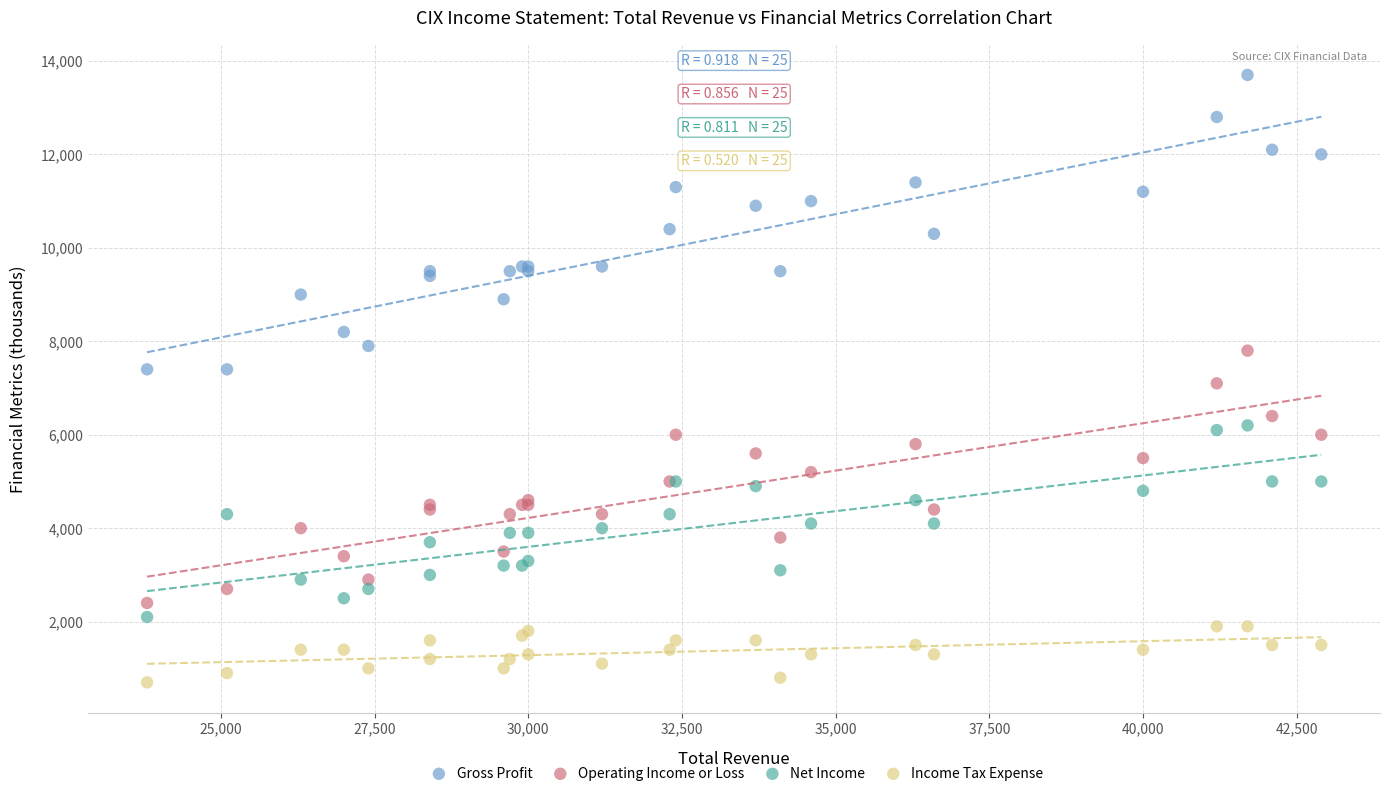

Which series has the widest spread of Y values?

Gross Profit